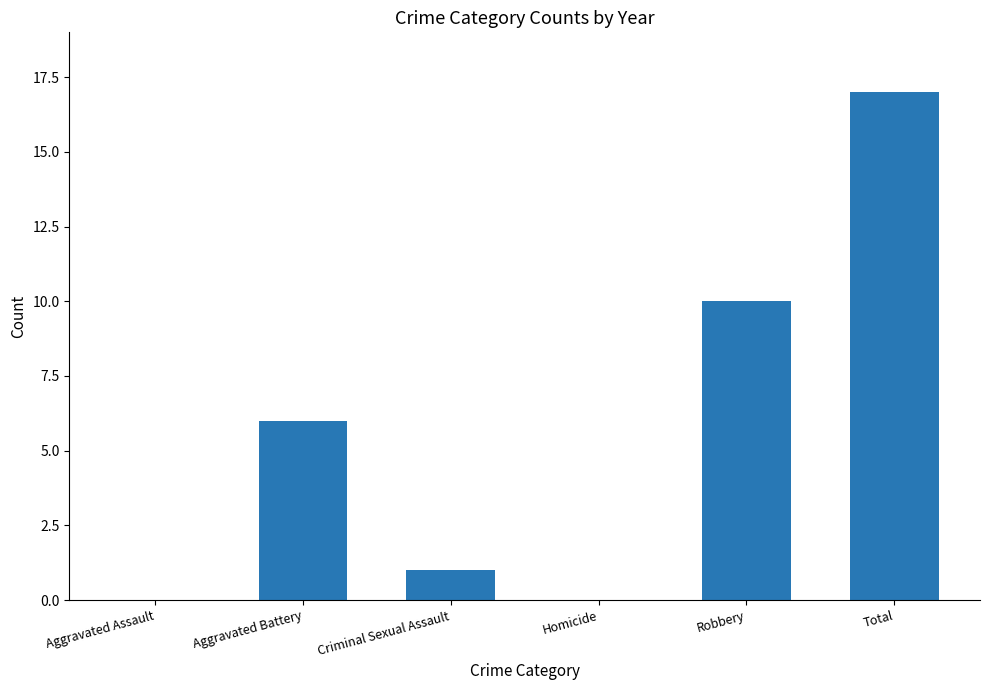

What is the greatest value displayed?

17